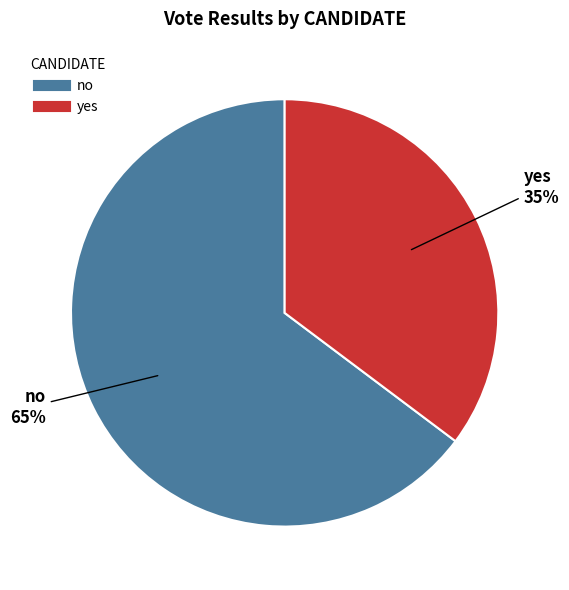

Which slice is the smallest?

yes